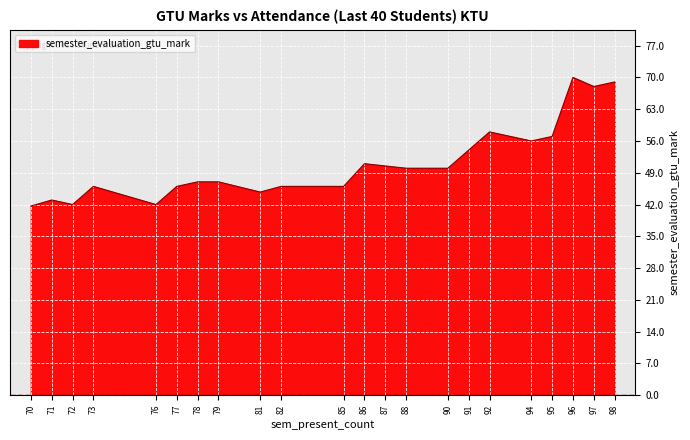

Read the value at 87.

50.5